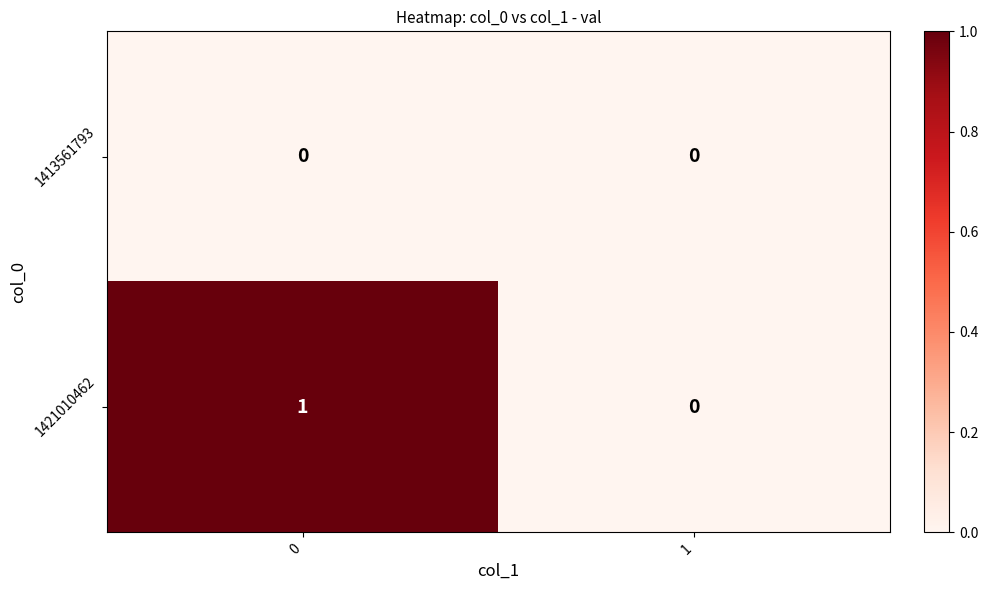

How many data points does each series have?

2